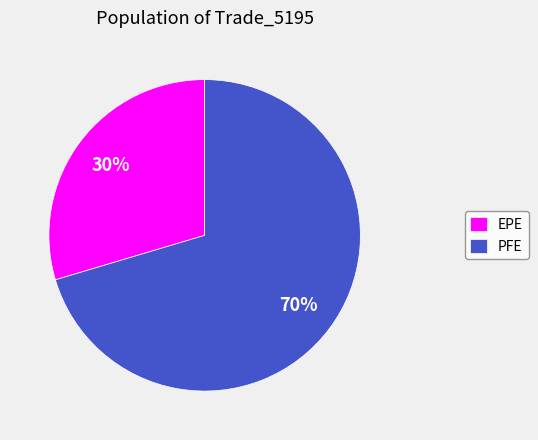

To the nearest percent, what is the combined percentage of EPE and PFE?

100%